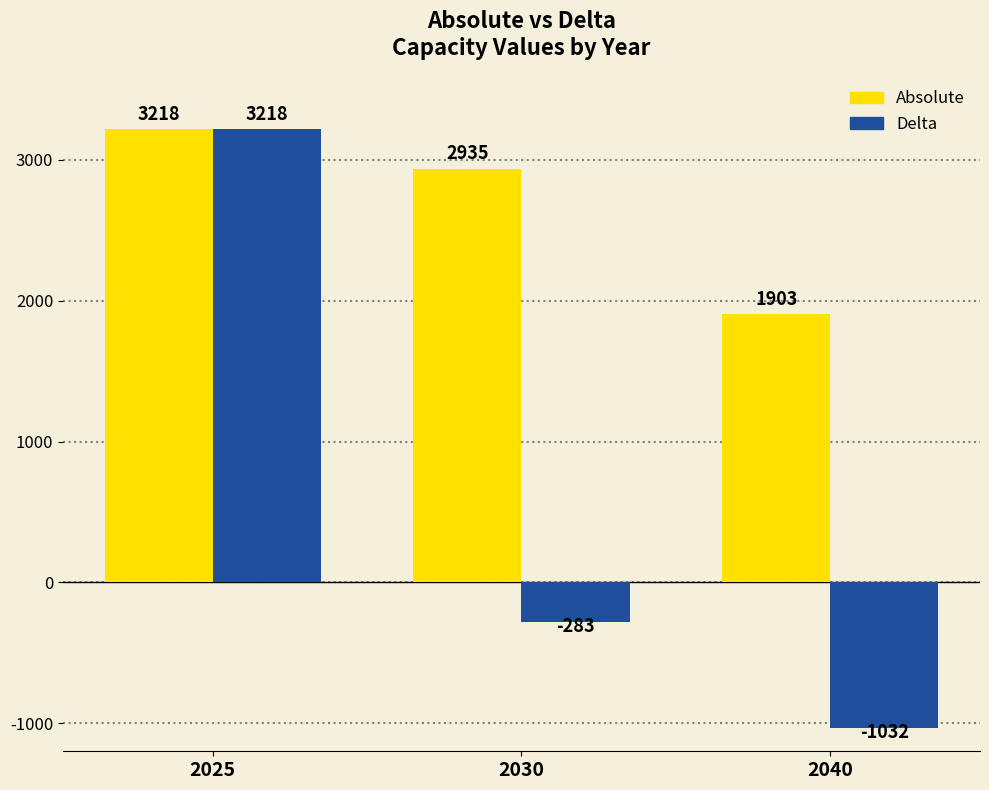

At how many categories does at least one series exceed 23?

3